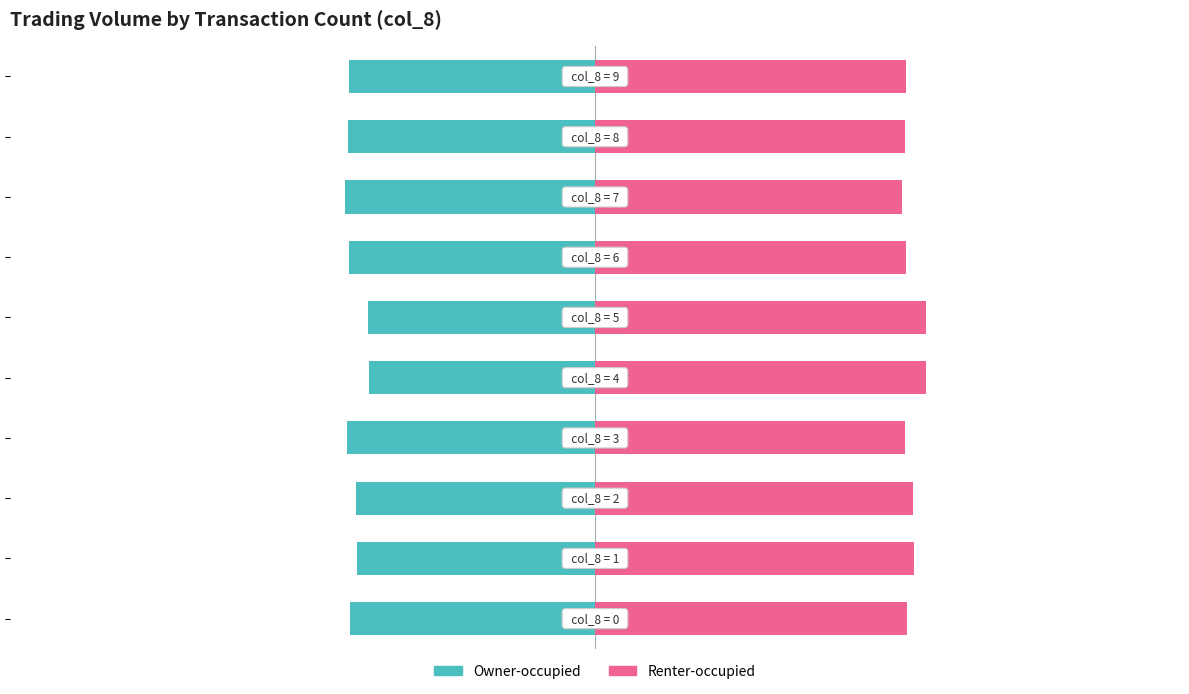

Which series has the largest total across all categories?

Renter-occupied